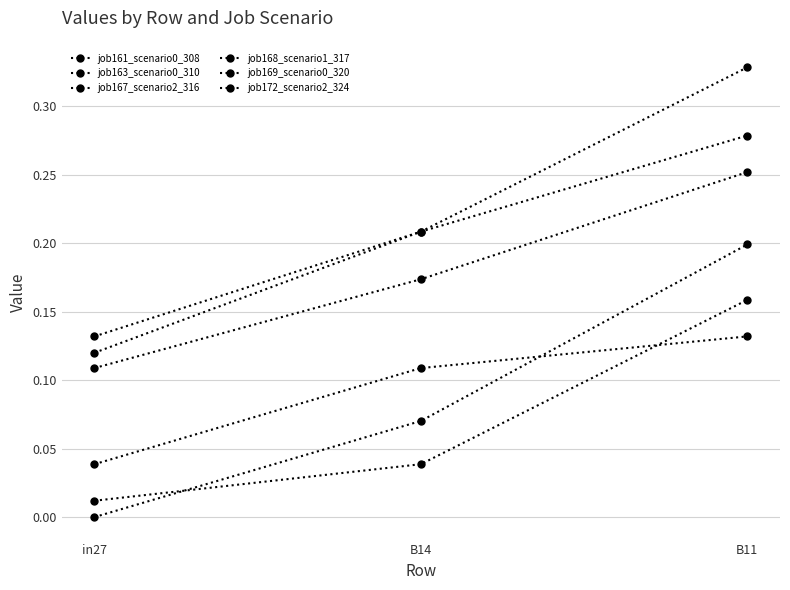

What is the difference between the maximum and minimum values in the job161_scenario0_308 series?

0.1